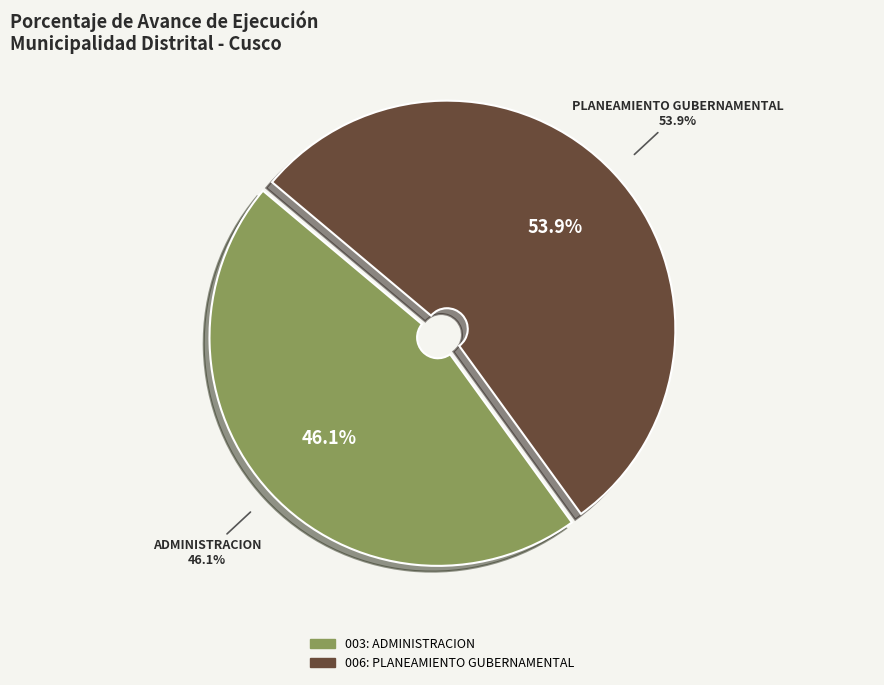

The 006: PLANEAMIENTO GUBERNAMENTAL slice represents 66% of the pie. True or false?

False